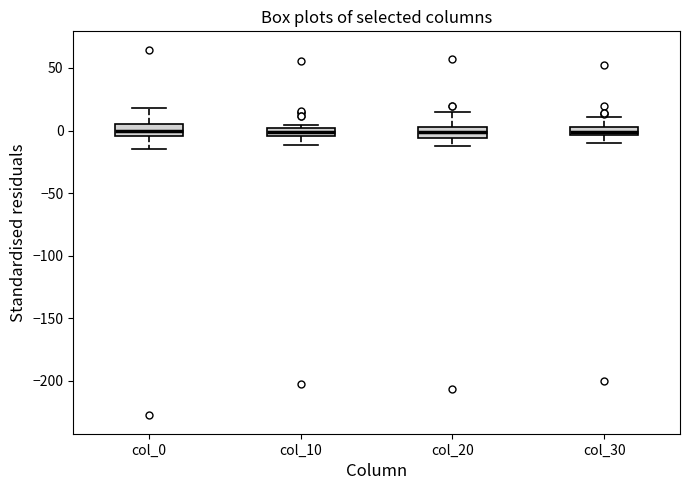

Where does the lower whisker of the box for col_20 end on the y-axis? The values are not printed on the chart, so give them approximately, as read against the axis.

-10